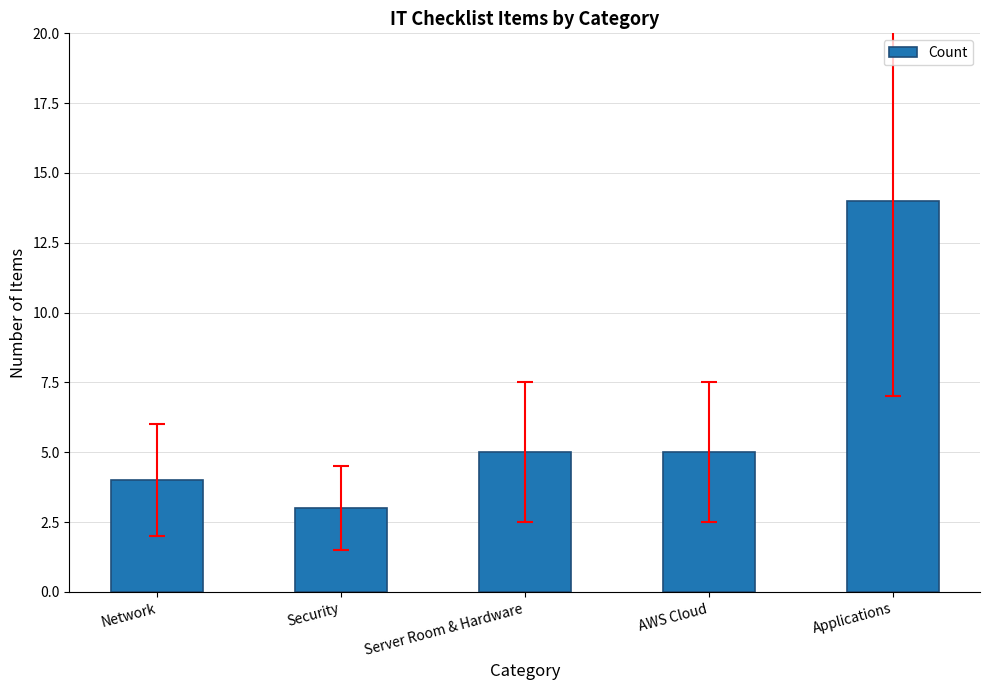

Are the bars grouped side by side (vs. stacked)?

No